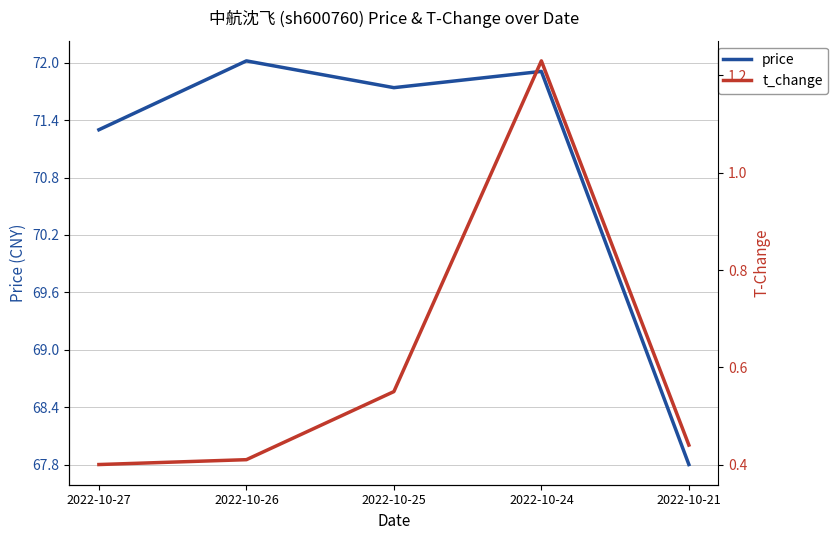

True or false: price has more than 1 interior local peaks.

True